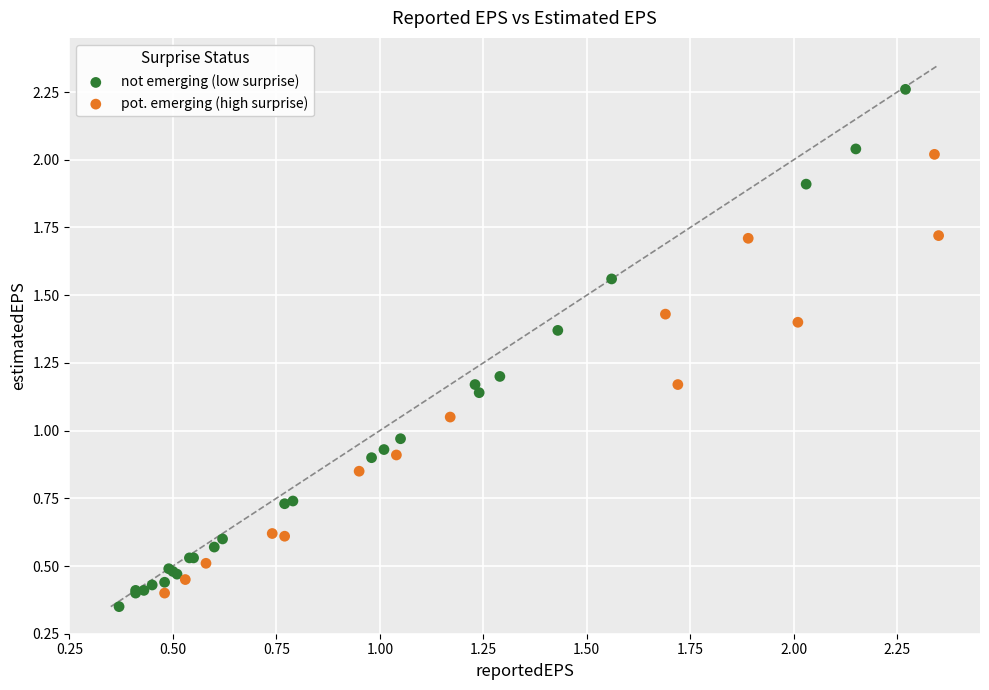

Which series reaches the maximum Y coordinate?

not emerging (low surprise)